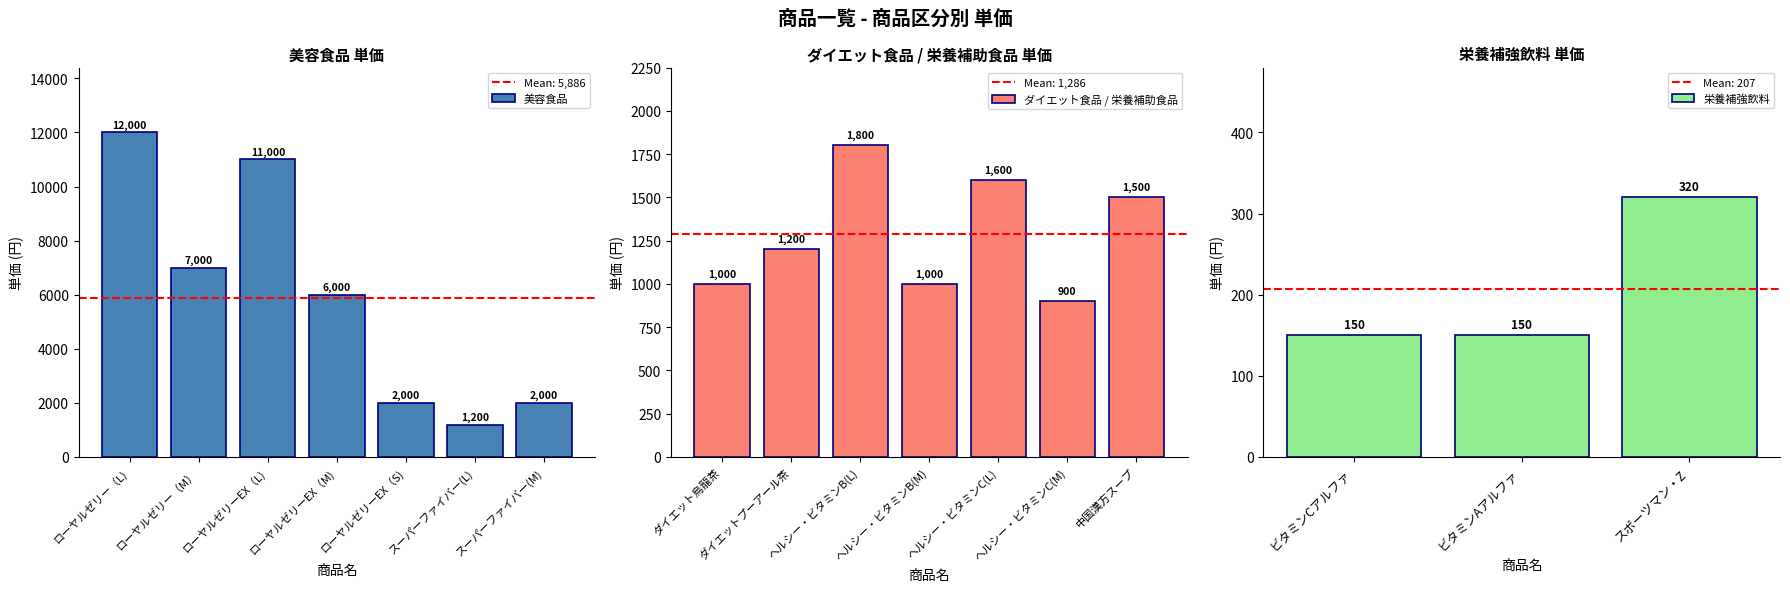

The chart shows a value of 2000 at ローヤルゼリーEX（S). True or false?

True